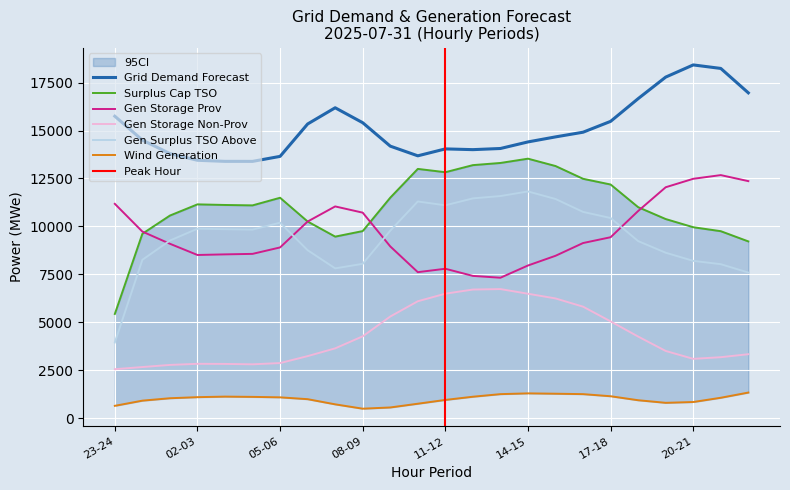

Where is the first local minimum for fcst_wi_tot_gen?

08-09